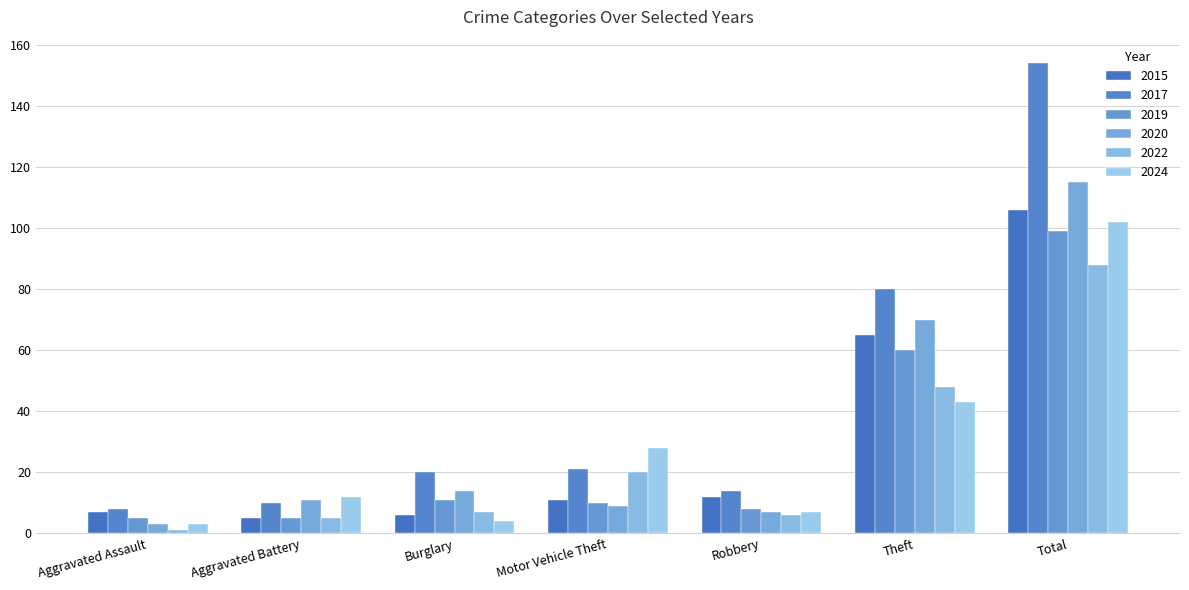

What position from the left is Aggravated Battery?

2